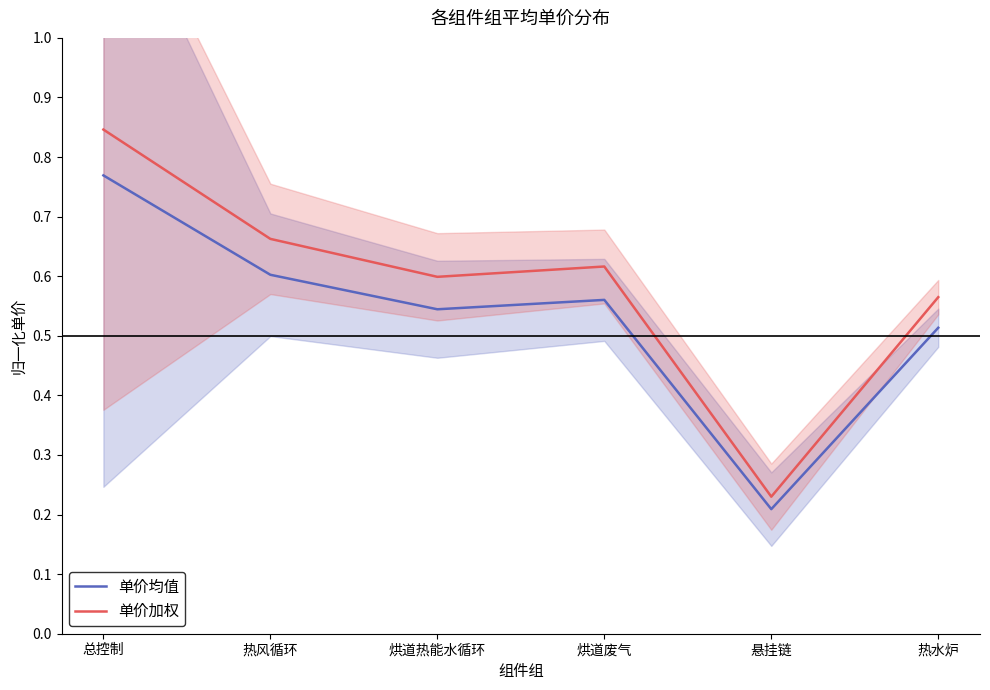

How many lines are shown in the chart?

2